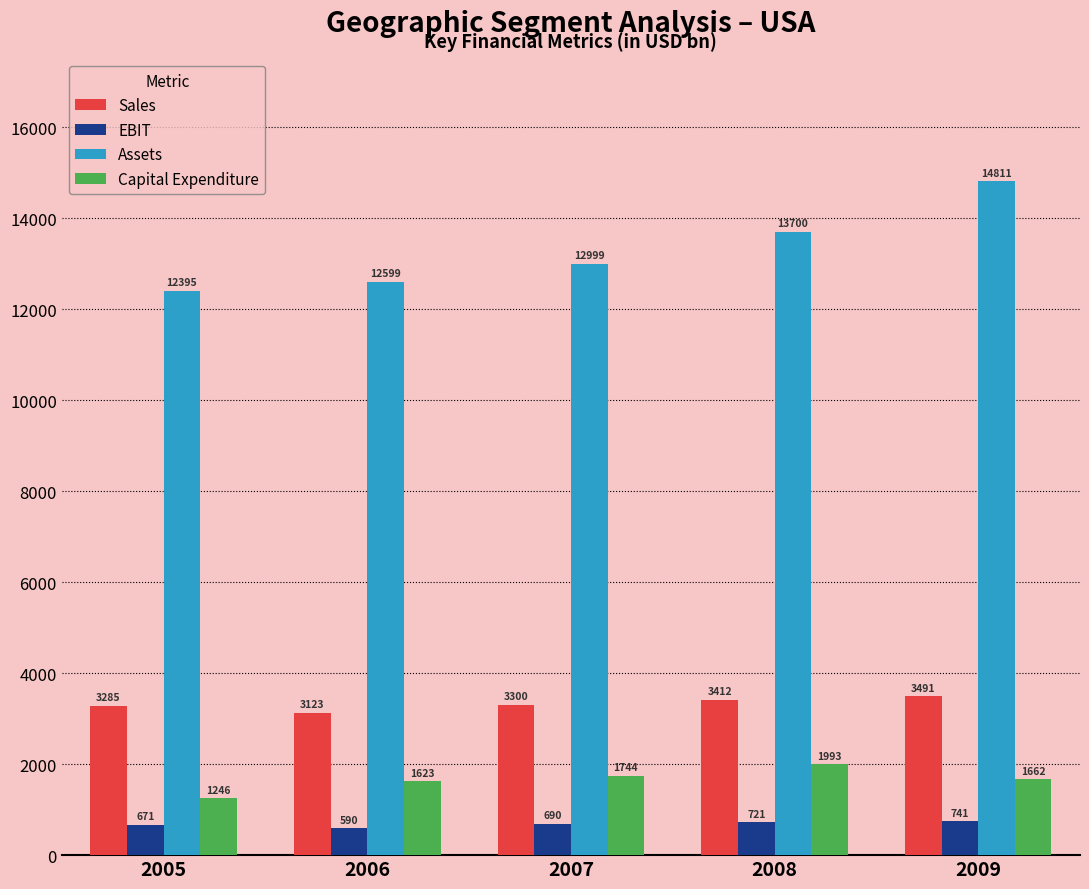

How many data points does each series have?

5